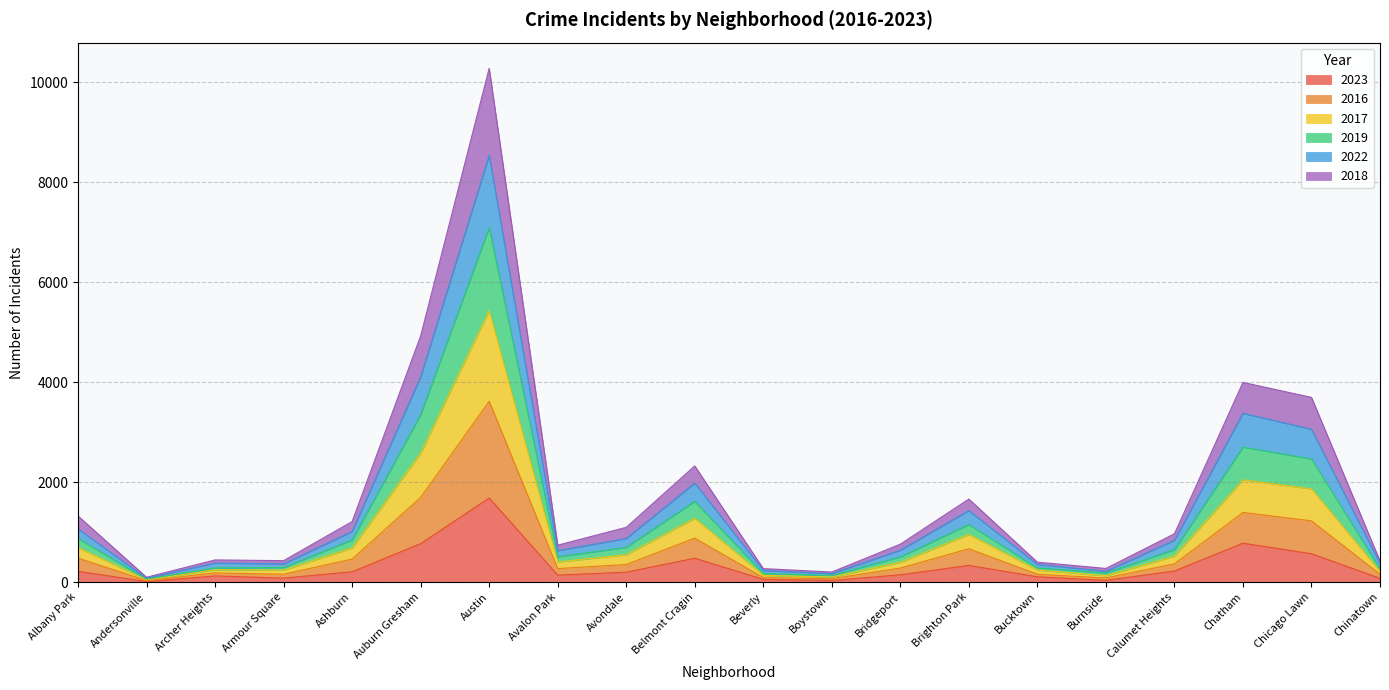

How many interior local valleys does the 2023 series have?

5